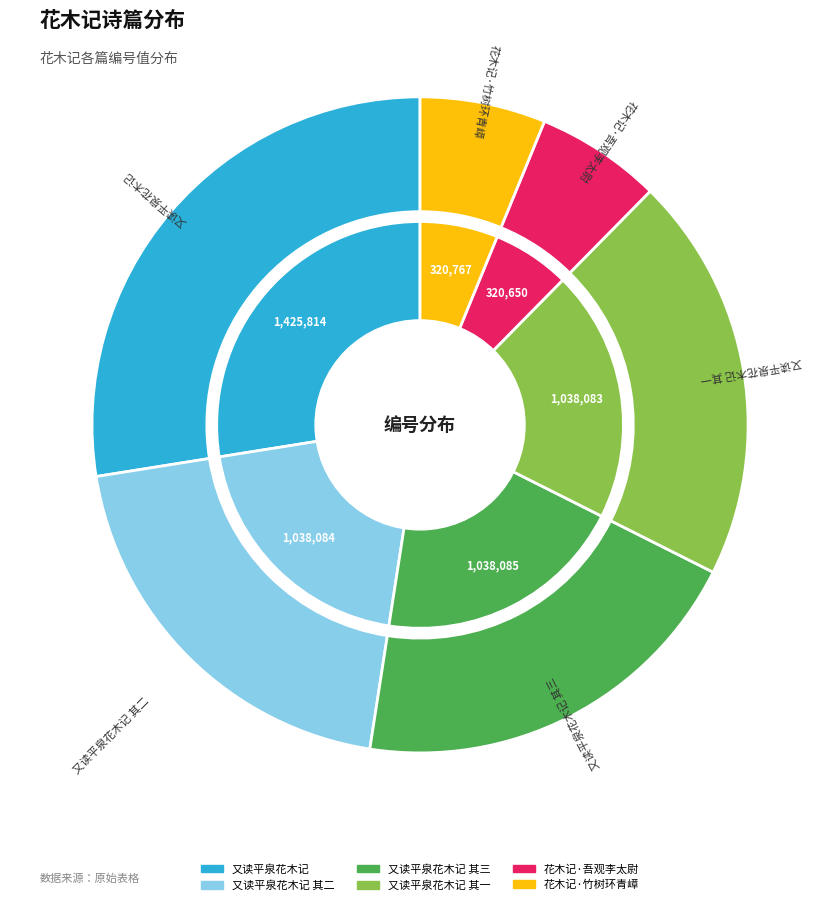

True or false: 又读平泉花木记 其一 accounts for 20% of the total.

True